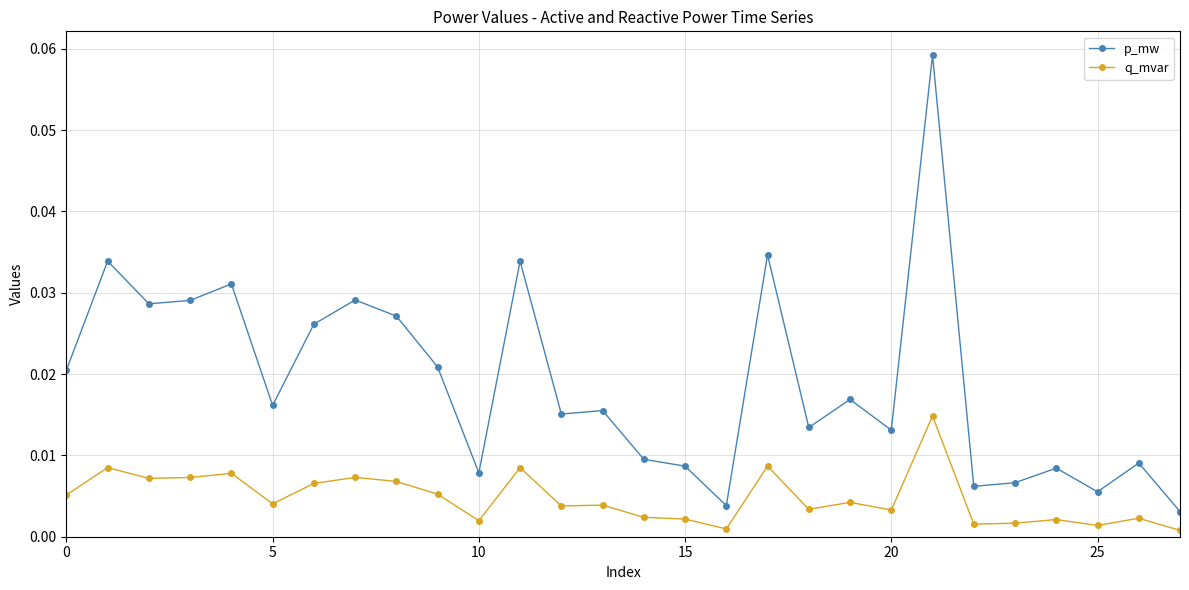

True or false: q_mvar and p_mw cross at least once.

False